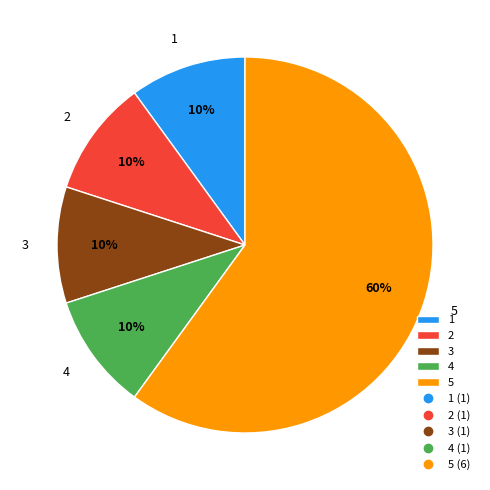

Is it true that 3 is 1% of the pie?

False